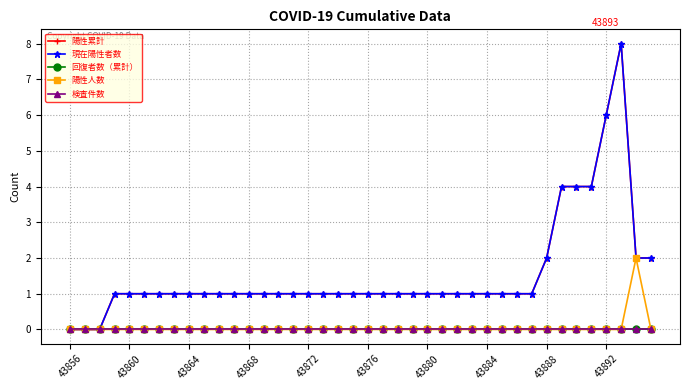

What is the average value of the 陽性累計 series?

2